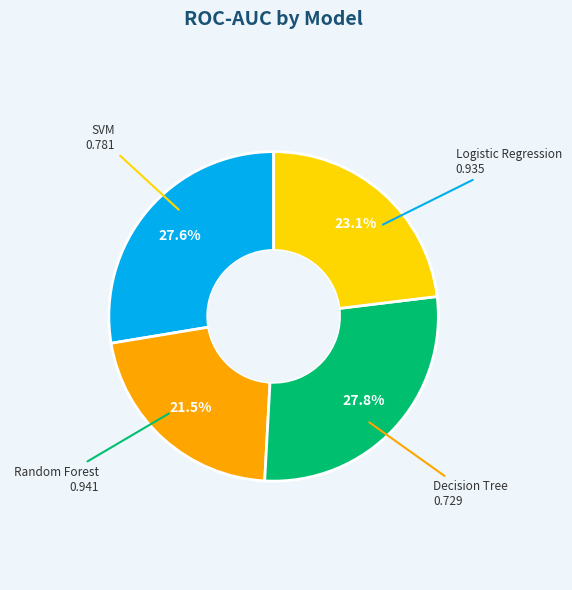

Does any single category account for the majority?

No